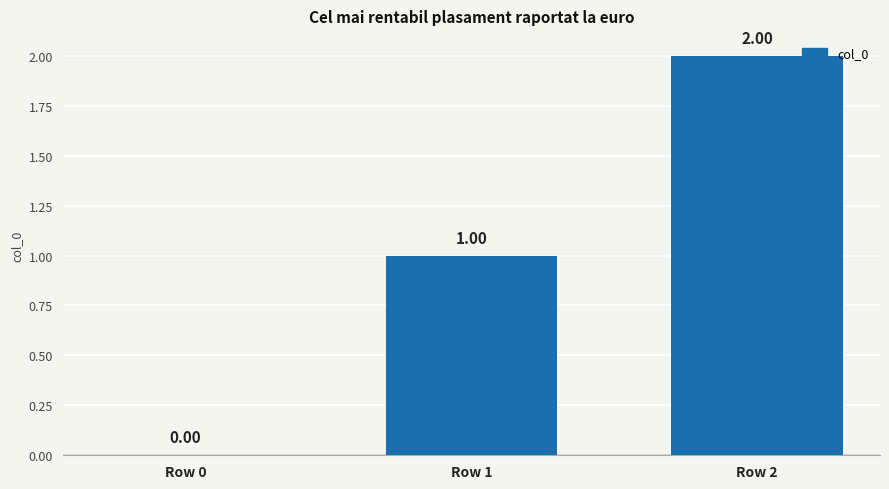

Does the chart contain stacked bars?

No